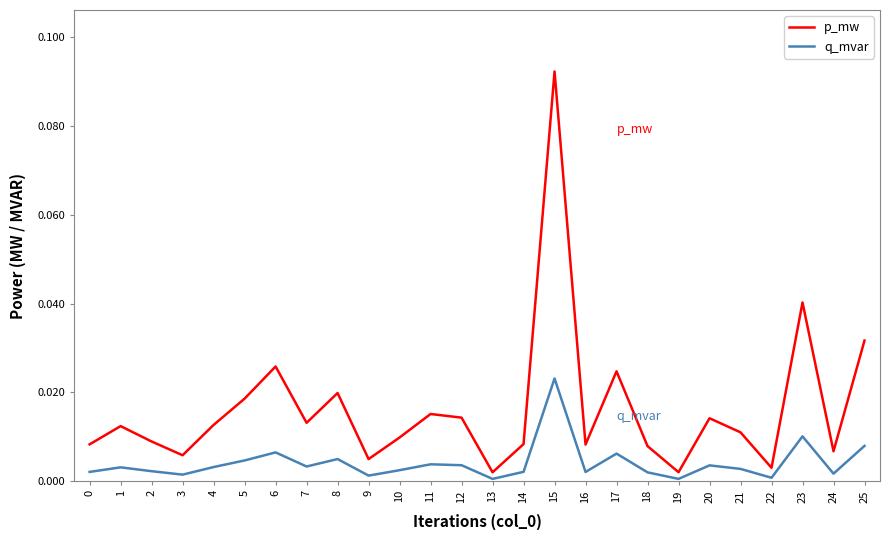

List the series in order of their overall mean, lowest first.

q_mvar, p_mw